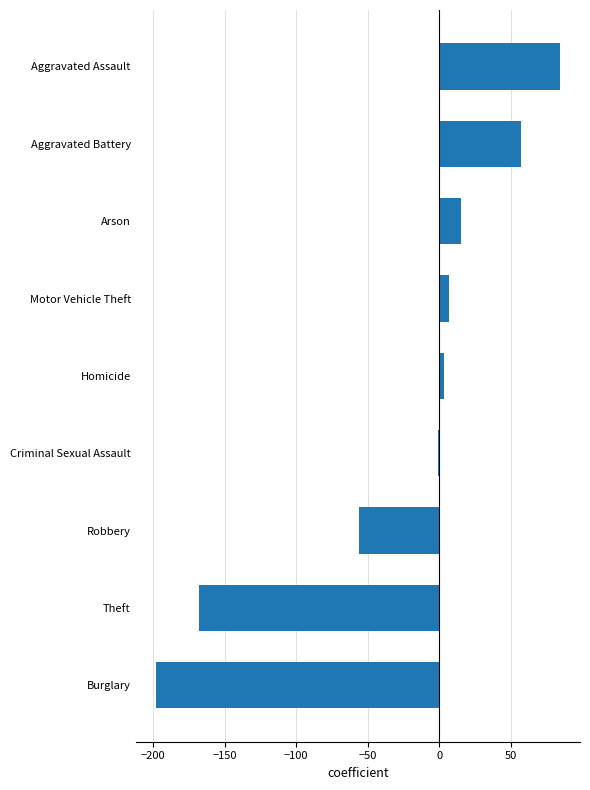

What is the average value?

-29